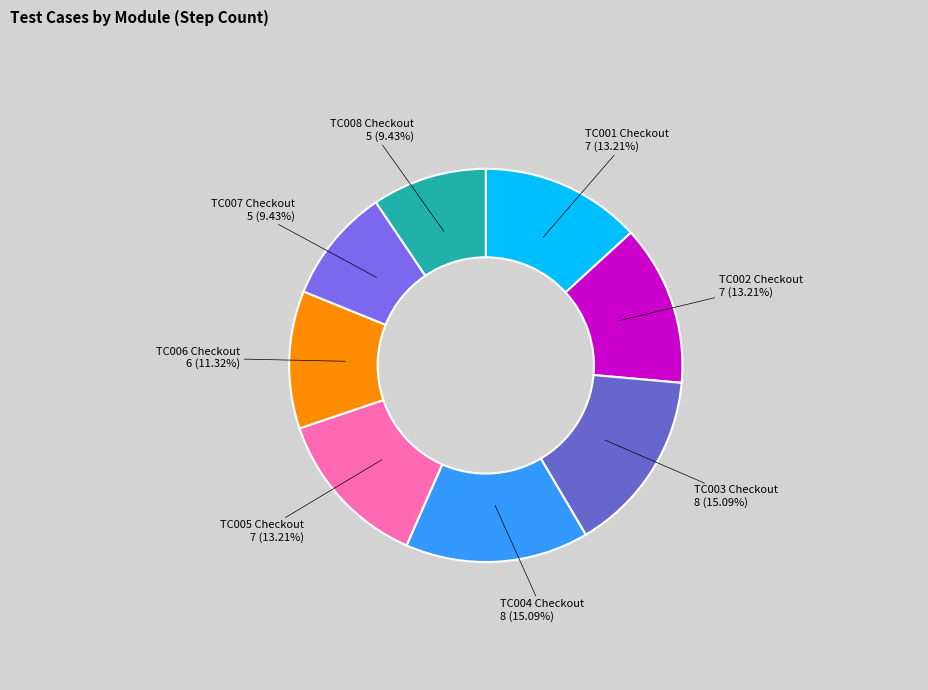

How many segments does this pie chart have?

8